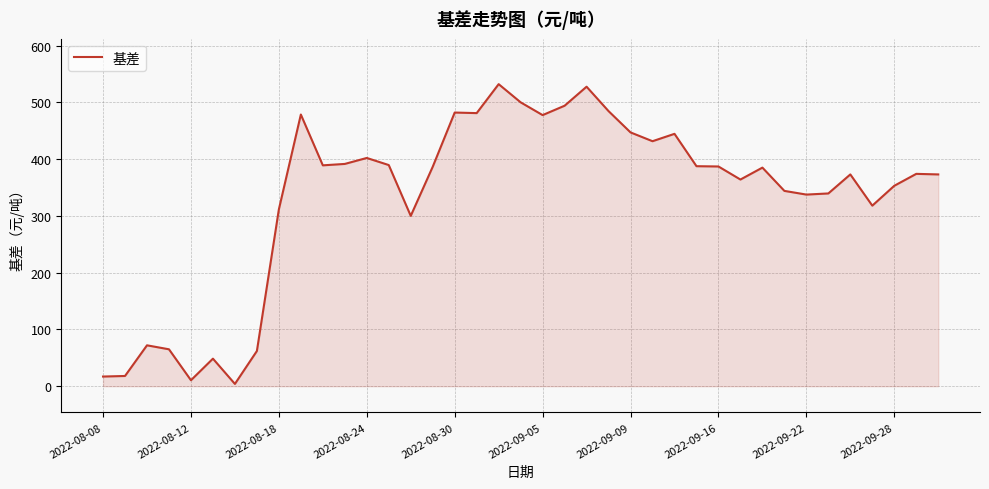

Reading left to right, transcribe all the data shown in this chart.

17.0	18.0	72.0	65.0	10.5	48.5	4.0	62.0	311.5	478.5	389.0	391.5	402.0	389.5	300.0	386.5	482.0	481.0	532.0	500.0	477.5	494.0	527.5	484.5	447.0	431.5	444.5	387.5	387.0	364.0	385.0	344.0	337.5	339.5	373.0	318.0	353.0	374.0	373.0